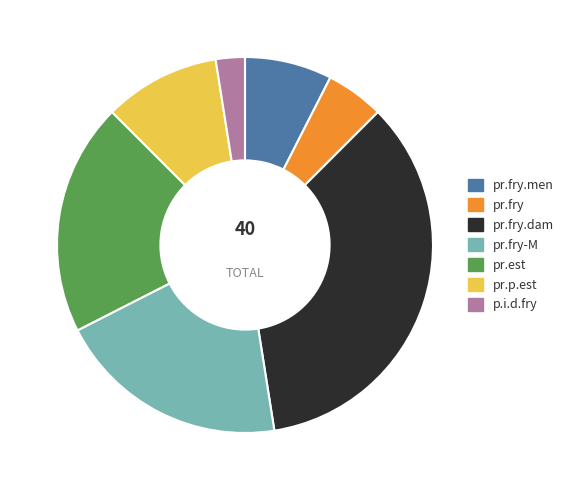

Approximately how many times larger is the value at pr.fry-M compared to pr.fry.dam?

0.6